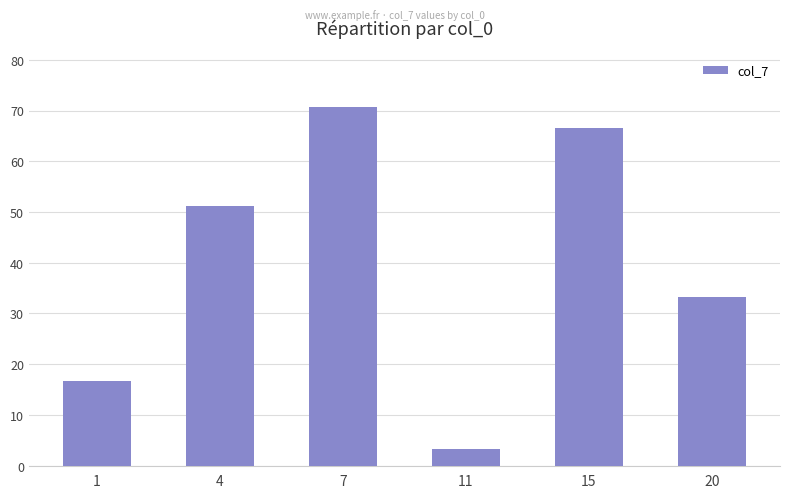

The value at 1 is 16.6. True or false?

True